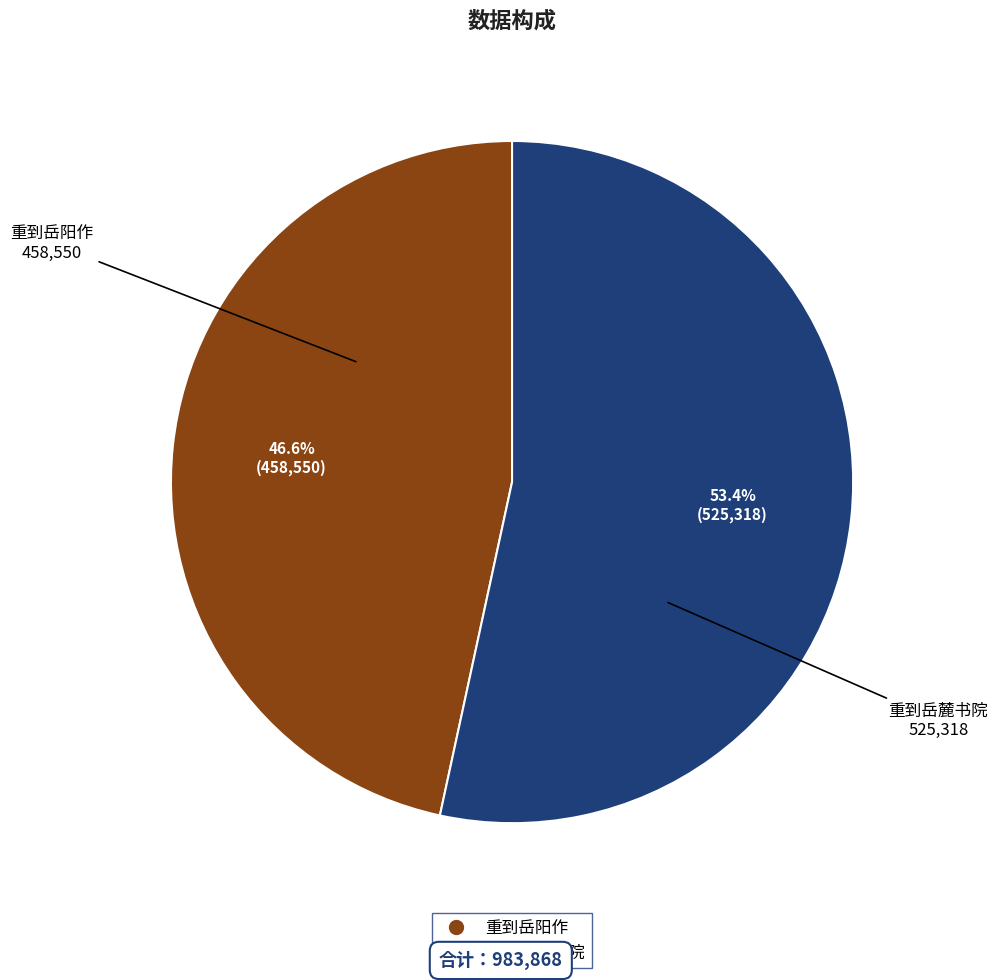

Is there a majority slice in this chart?

Yes